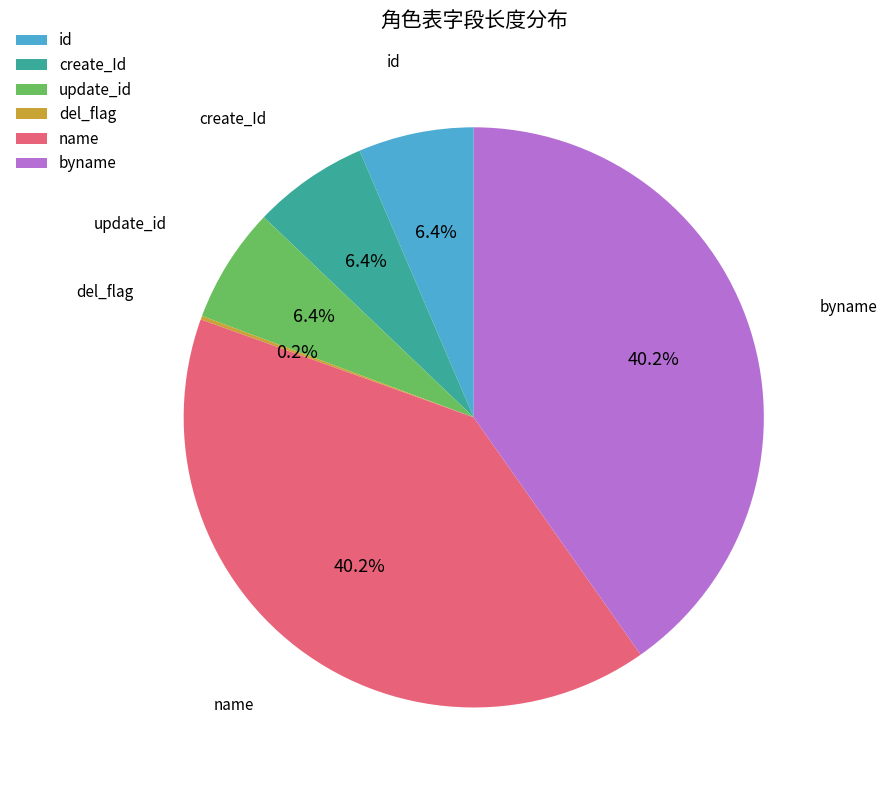

What portion of the pie excludes id?

93.6%